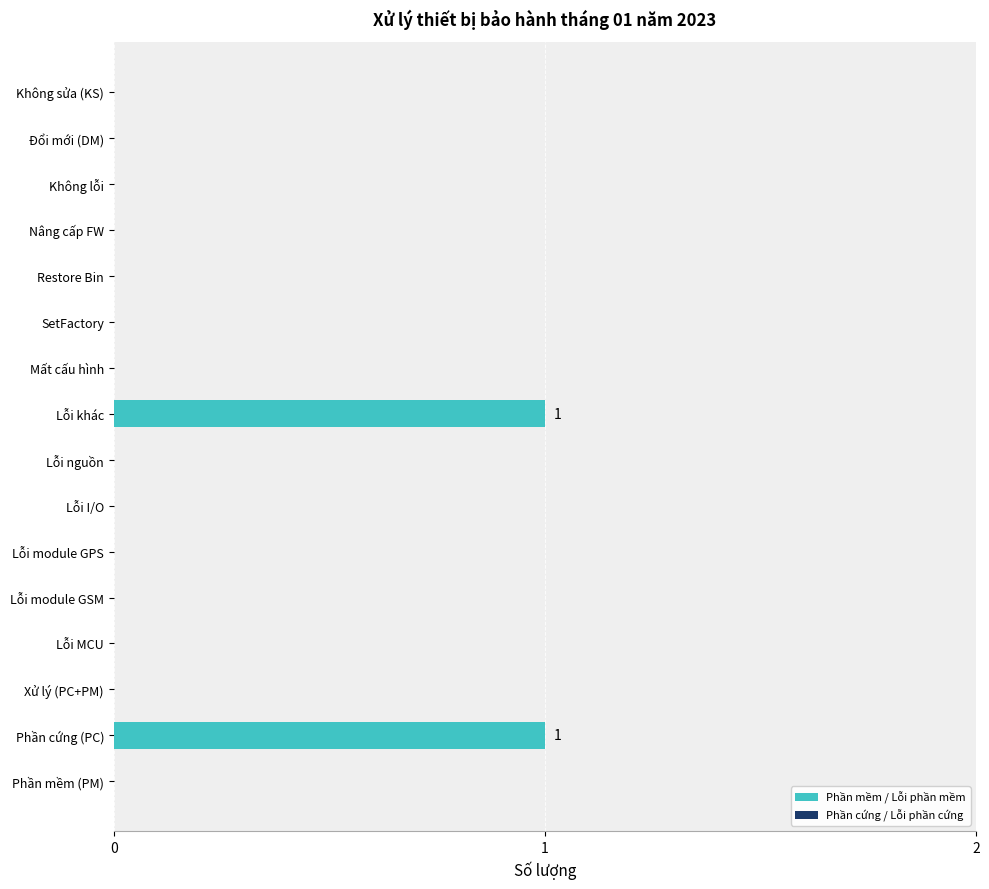

True or false: the data shows -1 at Lỗi module GPS.

False